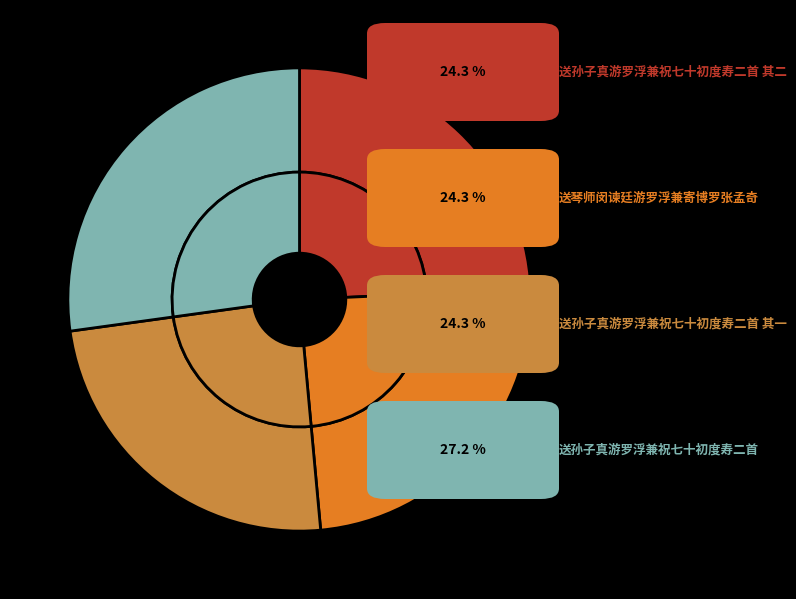

To the nearest percent, what percentage of the pie is 送孙子真游罗浮兼祝七十初度寿二首 其一?

24%